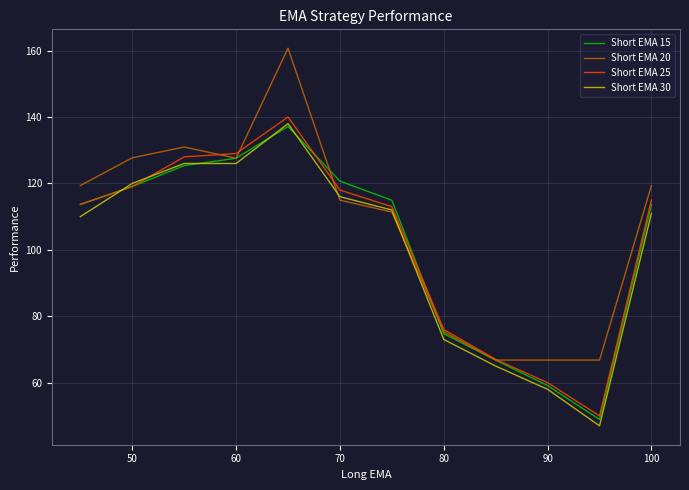

What is the minimum value shown in the chart?

47.0